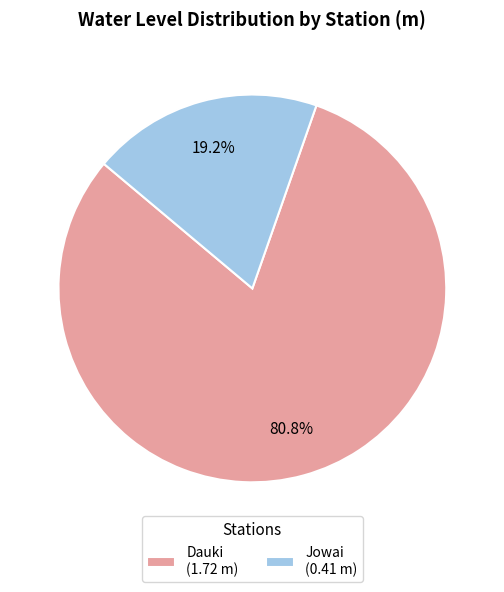

To the nearest percent, what portion does Jowai represent?

19%